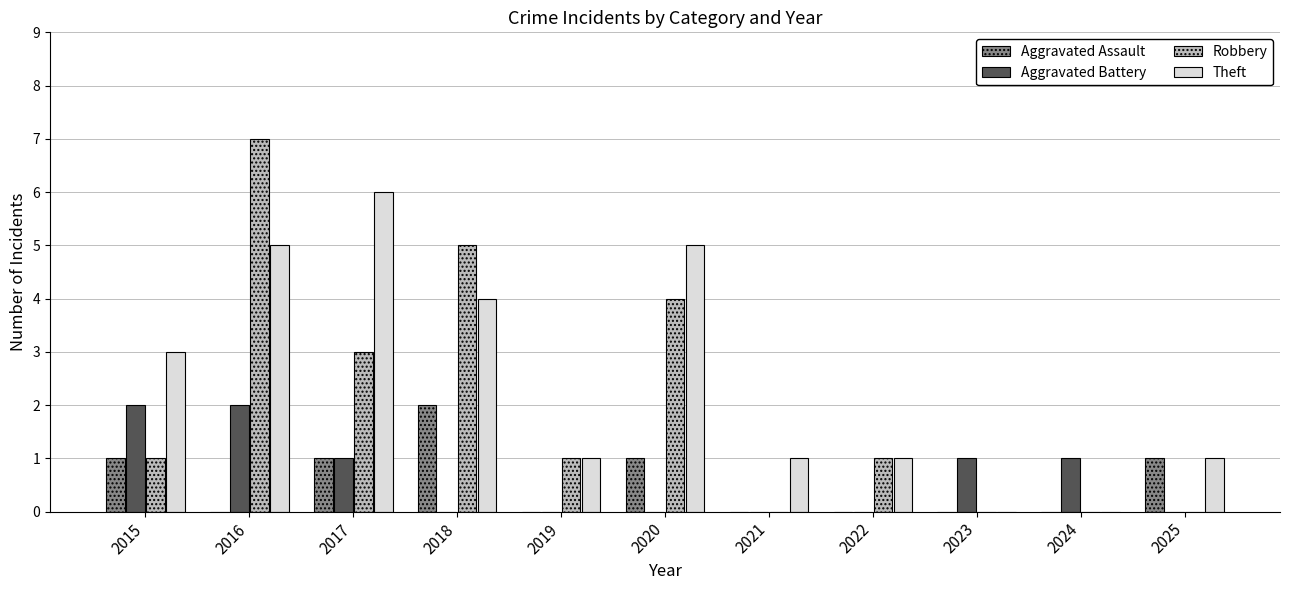

Which series has the largest total across all categories?

Theft